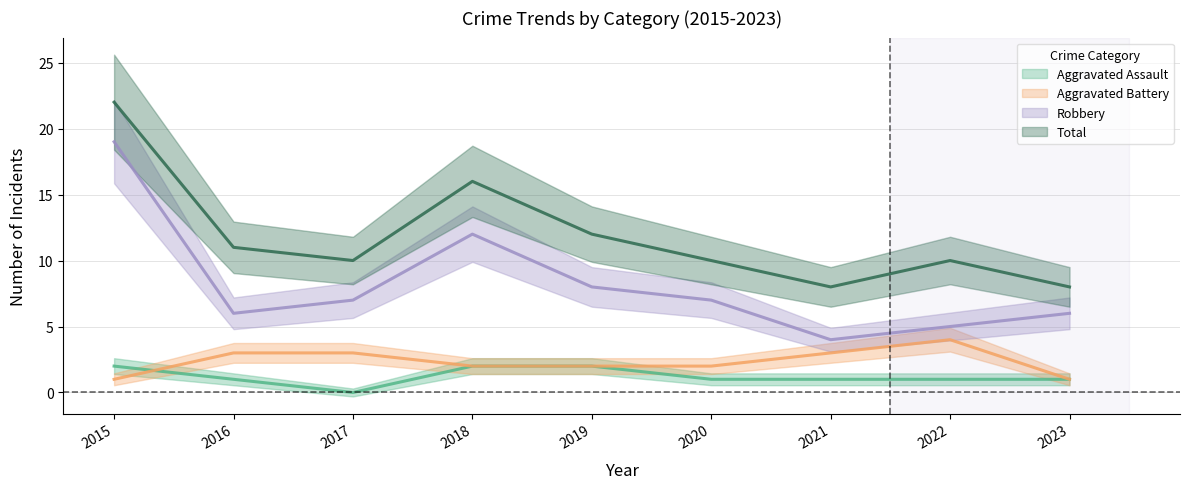

Reading right to left, what are all the values shown in this chart?

Aggravated Assault: 2023=1	2022=1	2021=1	2020=1	2019=2	2018=2	2017=0	2016=1	2015=2
Aggravated Battery: 2023=1	2022=4	2021=3	2020=2	2019=2	2018=2	2017=3	2016=3	2015=1
Robbery: 2023=6	2022=5	2021=4	2020=7	2019=8	2018=12	2017=7	2016=6	2015=19
Total: 2023=8	2022=10	2021=8	2020=10	2019=12	2018=16	2017=10	2016=11	2015=22